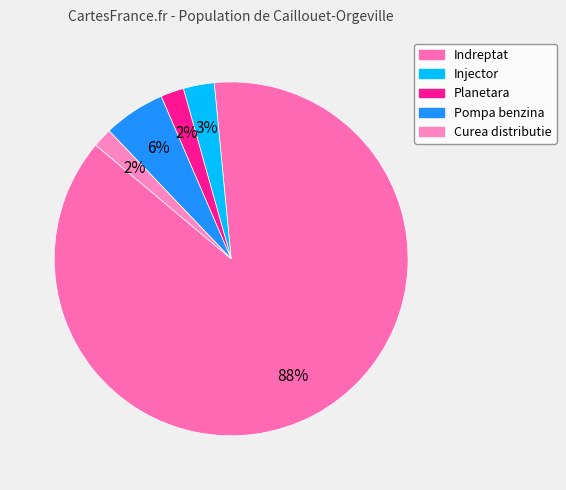

How many slices are in this pie chart?

5